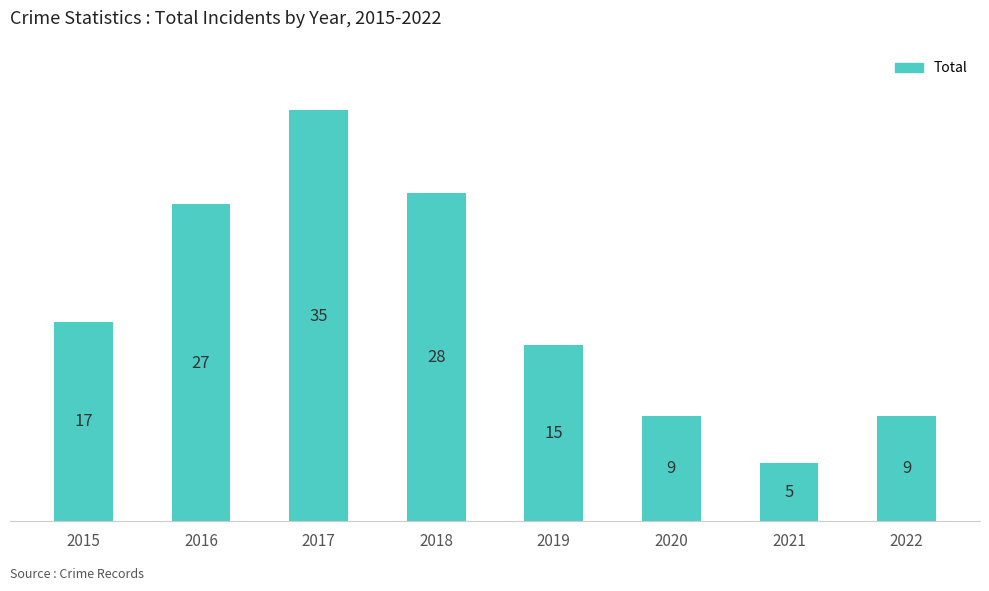

Reading left to right, extract all data points from this chart.

2015=17	2016=27	2017=35	2018=28	2019=15	2020=9	2021=5	2022=9